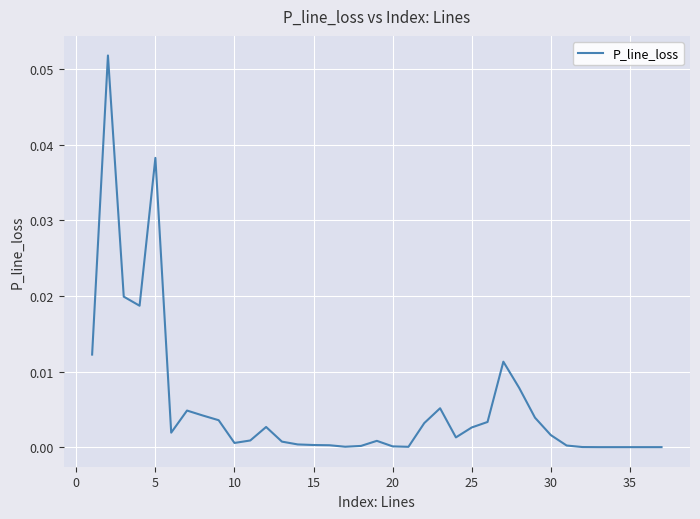

How many lines are shown in the chart?

1